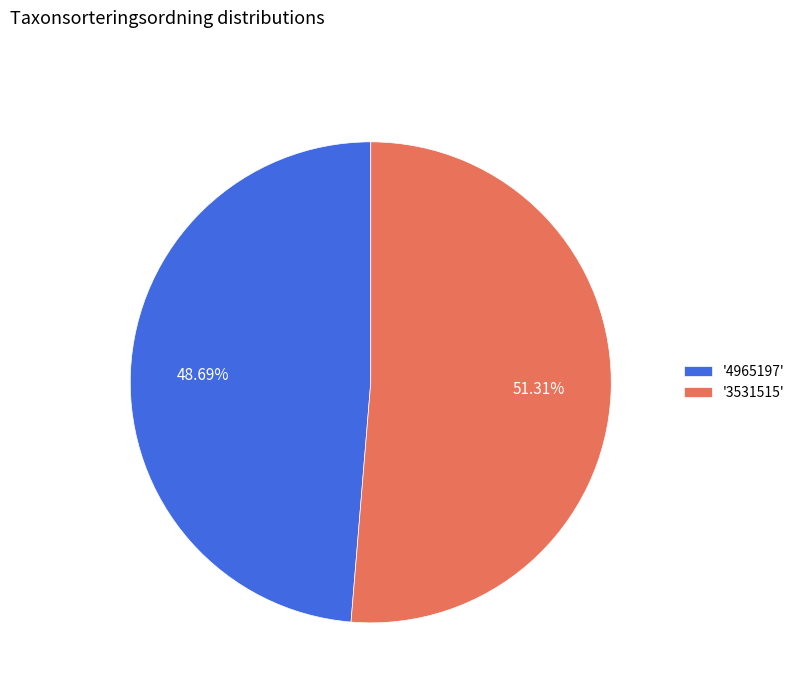

To the nearest percent, what is the difference between the largest and smallest slice percentages?

3%